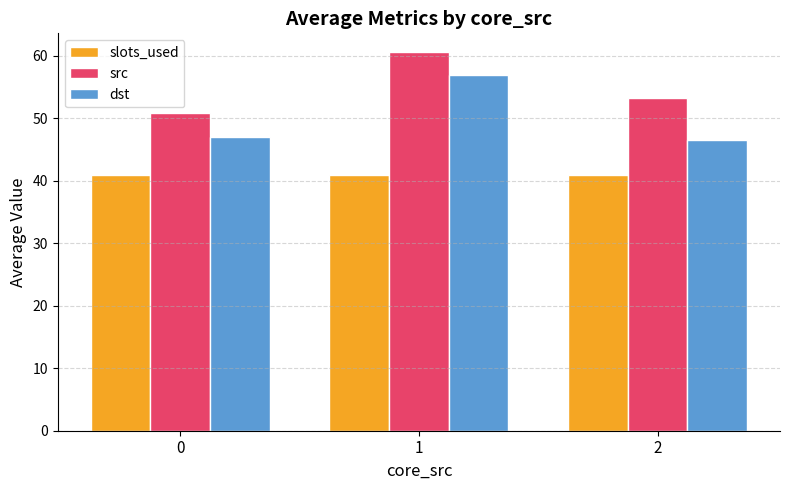

Reading left to right, what are all the values shown in this chart?

slots_used: 0=41.0	1=41.0	2=41.0
src: 0=50.8	1=60.6	2=53.2
dst: 0=47.1	1=57.0	2=46.6